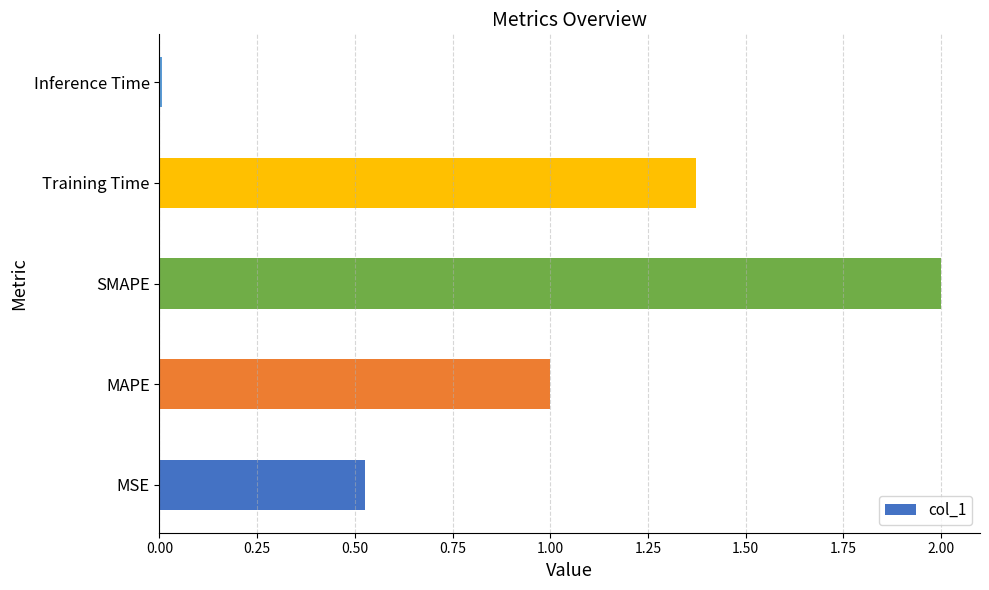

Rank the categories by value from lowest to highest.

Inference Time, MSE, MAPE, Training Time, SMAPE